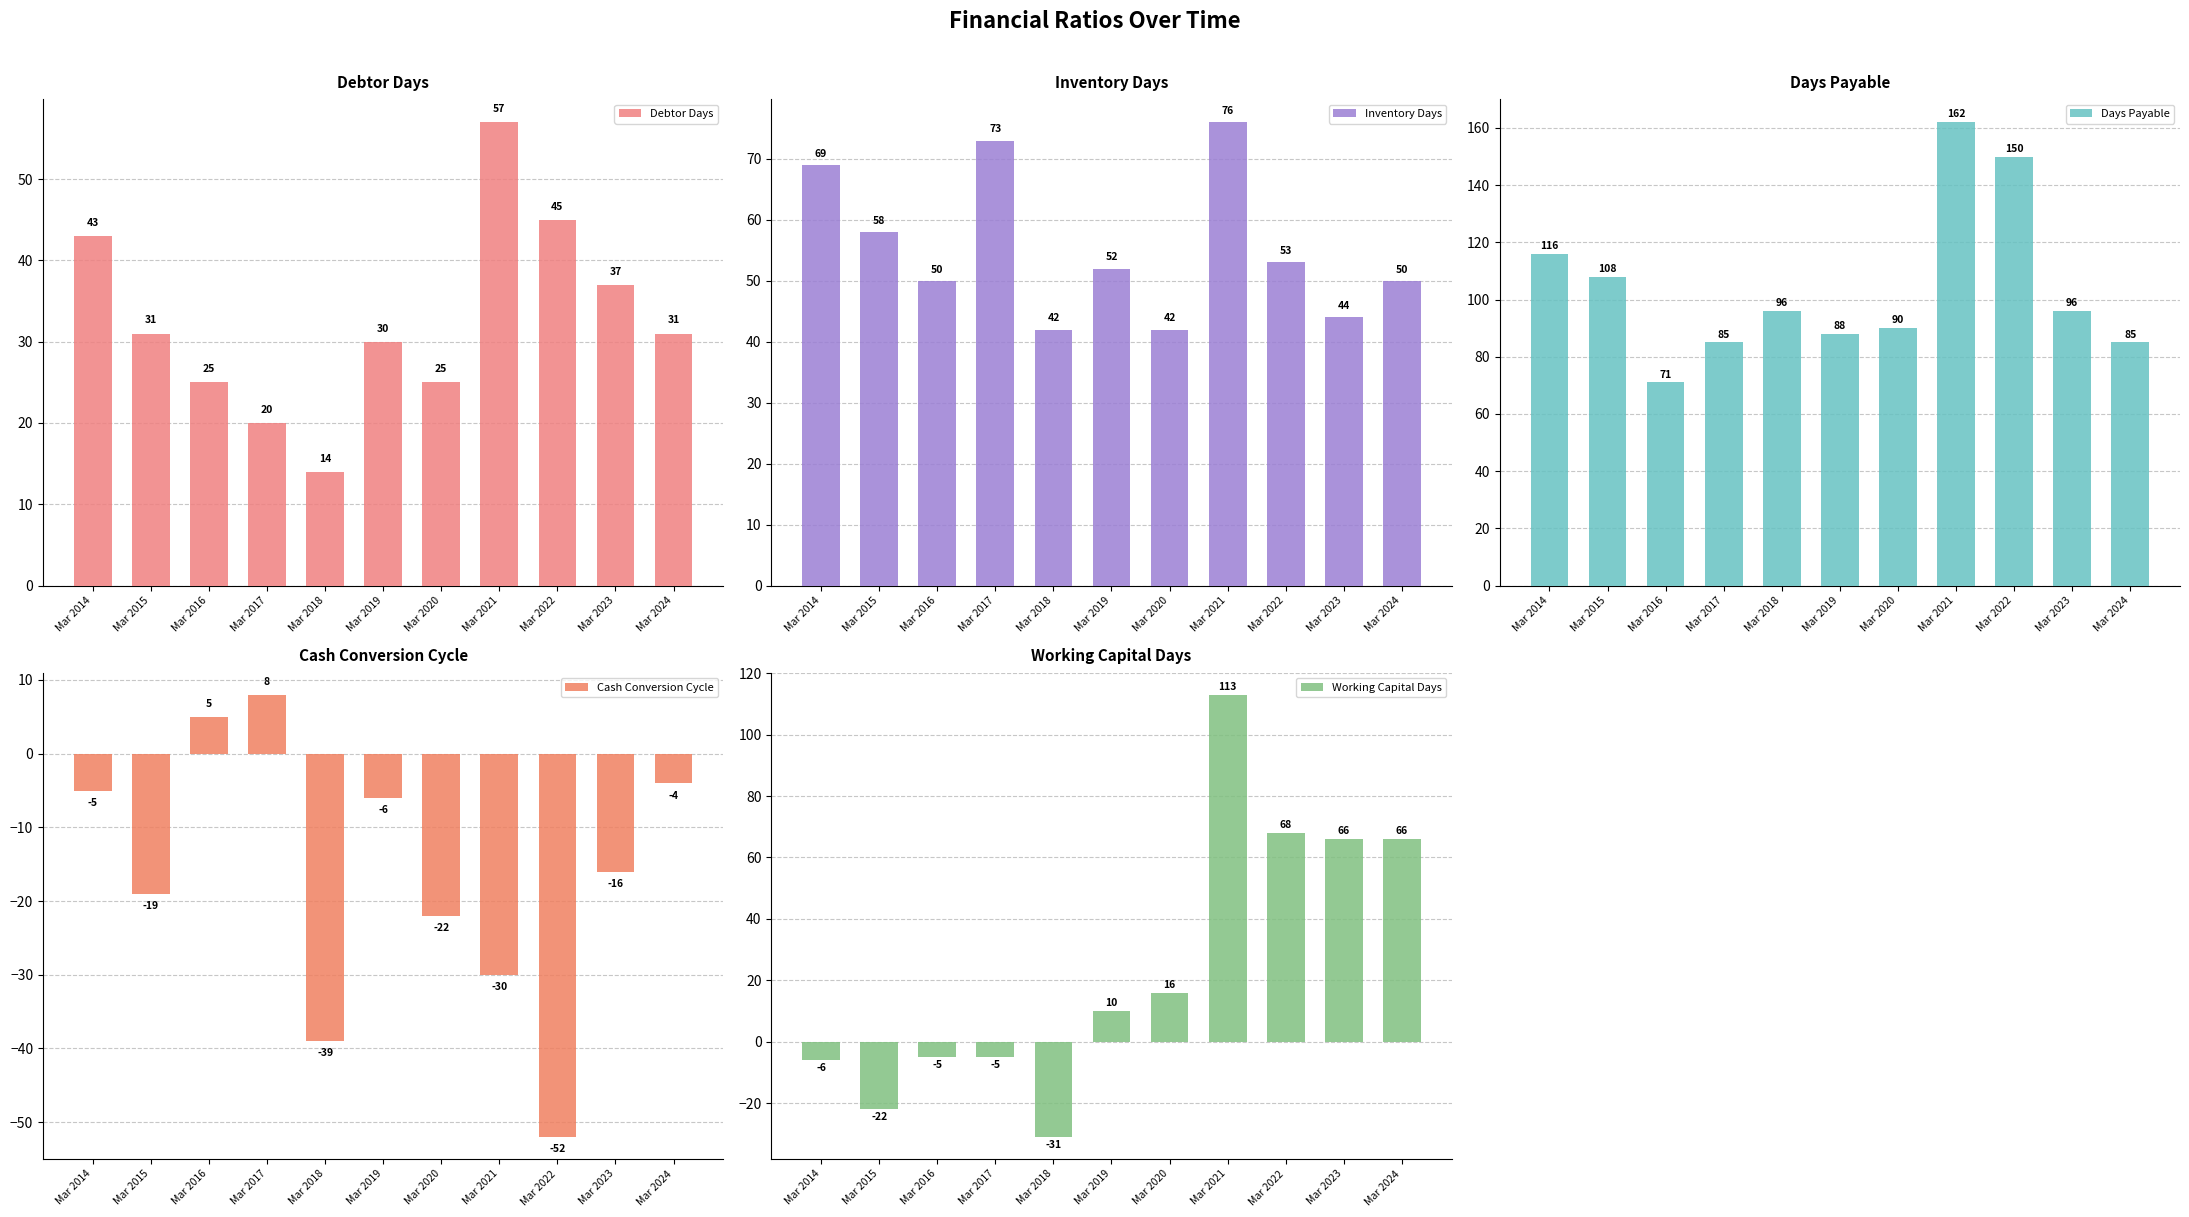

True or false: Days Payable has a value of 59 at Mar 2022.

False